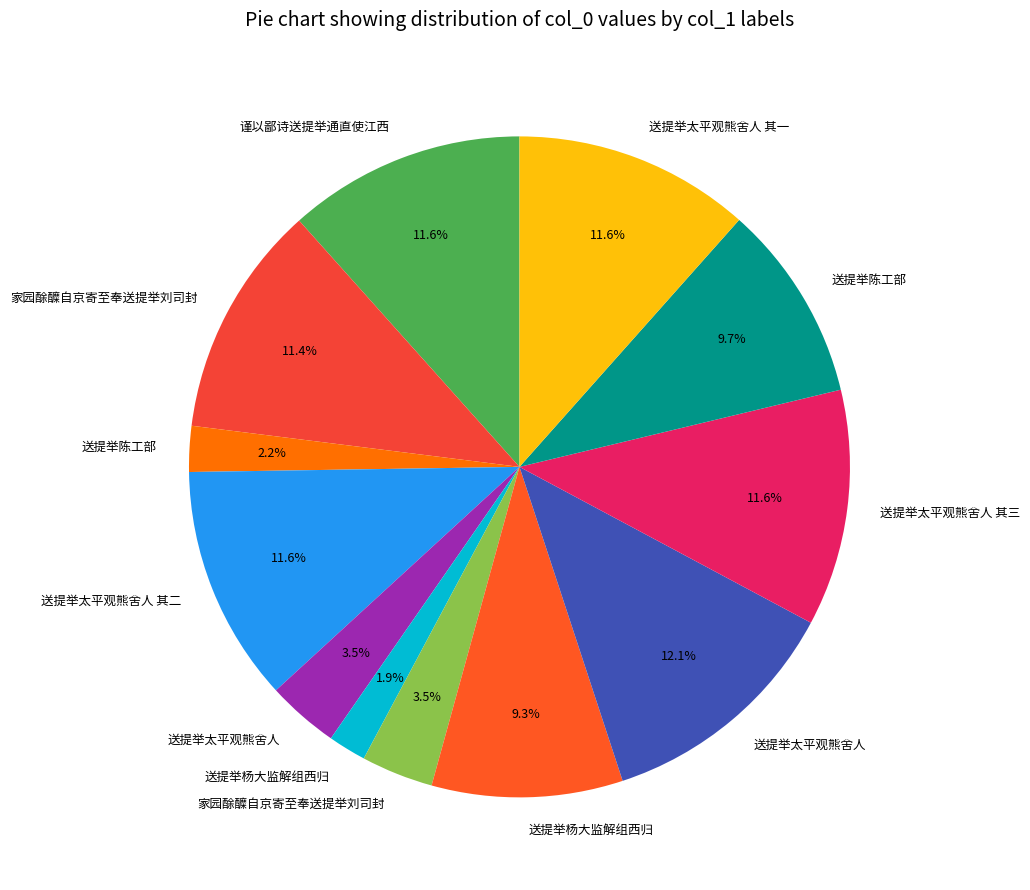

Count the number of slices in the pie.

12